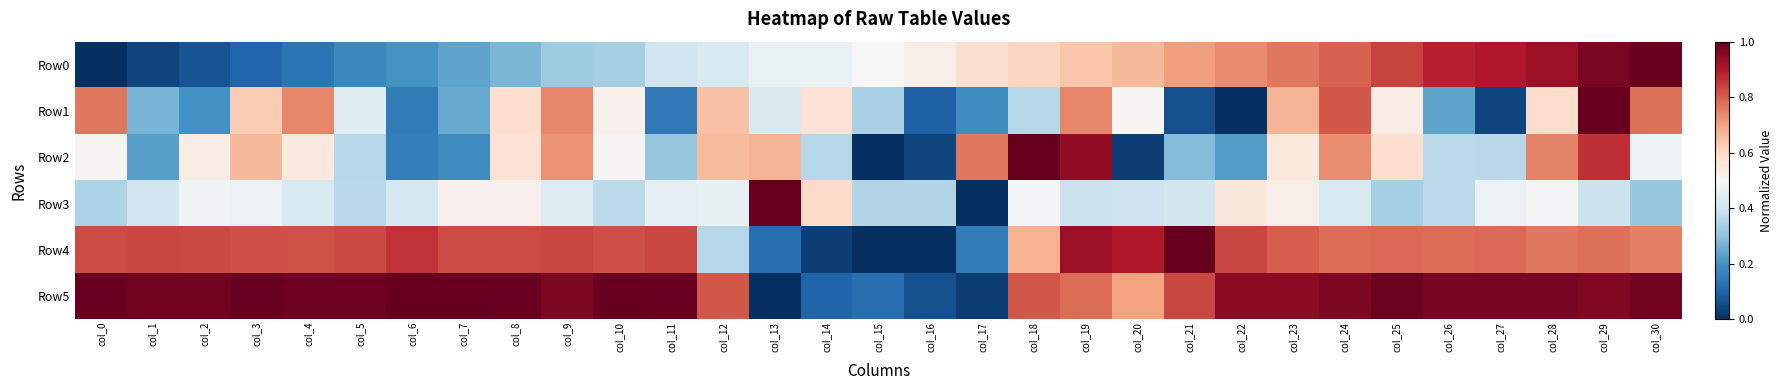

Reading right to left, extract all data points from this chart.

Row0: col_30=1.0	col_29=1.0	col_28=0.9	col_27=0.9	col_26=0.9	col_25=0.8	col_24=0.8	col_23=0.8	col_22=0.7	col_21=0.7	col_20=0.7	col_19=0.6	col_18=0.6	col_17=0.6	col_16=0.5	col_15=0.5	col_14=0.5	col_13=0.5	col_12=0.4	col_11=0.4	col_10=0.3	col_9=0.3	col_8=0.3	col_7=0.2	col_6=0.2	col_5=0.2	col_4=0.1	col_3=0.1	col_2=0.1	col_1=0.0	col_0=0.0
Row1: col_30=0.8	col_29=1.0	col_28=0.6	col_27=0.0	col_26=0.2	col_25=0.5	col_24=0.8	col_23=0.7	col_22=0.0	col_21=0.1	col_20=0.5	col_19=0.7	col_18=0.4	col_17=0.2	col_16=0.1	col_15=0.3	col_14=0.6	col_13=0.4	col_12=0.6	col_11=0.1	col_10=0.5	col_9=0.7	col_8=0.6	col_7=0.2	col_6=0.2	col_5=0.4	col_4=0.7	col_3=0.6	col_2=0.2	col_1=0.3	col_0=0.8
Row2: col_30=0.5	col_29=0.9	col_28=0.7	col_27=0.4	col_26=0.4	col_25=0.6	col_24=0.7	col_23=0.6	col_22=0.2	col_21=0.3	col_20=0.0	col_19=0.9	col_18=1.0	col_17=0.8	col_16=0.0	col_15=0.0	col_14=0.4	col_13=0.7	col_12=0.7	col_11=0.3	col_10=0.5	col_9=0.7	col_8=0.6	col_7=0.2	col_6=0.2	col_5=0.4	col_4=0.5	col_3=0.7	col_2=0.5	col_1=0.2	col_0=0.5
Row3: col_30=0.3	col_29=0.4	col_28=0.5	col_27=0.5	col_26=0.4	col_25=0.3	col_24=0.4	col_23=0.5	col_22=0.6	col_21=0.4	col_20=0.4	col_19=0.4	col_18=0.5	col_17=0.0	col_16=0.4	col_15=0.4	col_14=0.6	col_13=1.0	col_12=0.5	col_11=0.5	col_10=0.4	col_9=0.4	col_8=0.5	col_7=0.5	col_6=0.4	col_5=0.4	col_4=0.4	col_3=0.5	col_2=0.5	col_1=0.4	col_0=0.3
Row4: col_30=0.8	col_29=0.8	col_28=0.8	col_27=0.8	col_26=0.8	col_25=0.8	col_24=0.8	col_23=0.8	col_22=0.8	col_21=1.0	col_20=0.9	col_19=0.9	col_18=0.7	col_17=0.2	col_16=0.0	col_15=0.0	col_14=0.0	col_13=0.1	col_12=0.4	col_11=0.8	col_10=0.8	col_9=0.8	col_8=0.8	col_7=0.8	col_6=0.9	col_5=0.8	col_4=0.8	col_3=0.8	col_2=0.8	col_1=0.8	col_0=0.8
Row5: col_30=1.0	col_29=1.0	col_28=1.0	col_27=1.0	col_26=1.0	col_25=1.0	col_24=1.0	col_23=1.0	col_22=0.9	col_21=0.8	col_20=0.7	col_19=0.8	col_18=0.8	col_17=0.0	col_16=0.1	col_15=0.1	col_14=0.1	col_13=0.0	col_12=0.8	col_11=1.0	col_10=1.0	col_9=1.0	col_8=1.0	col_7=1.0	col_6=1.0	col_5=1.0	col_4=1.0	col_3=1.0	col_2=1.0	col_1=1.0	col_0=1.0